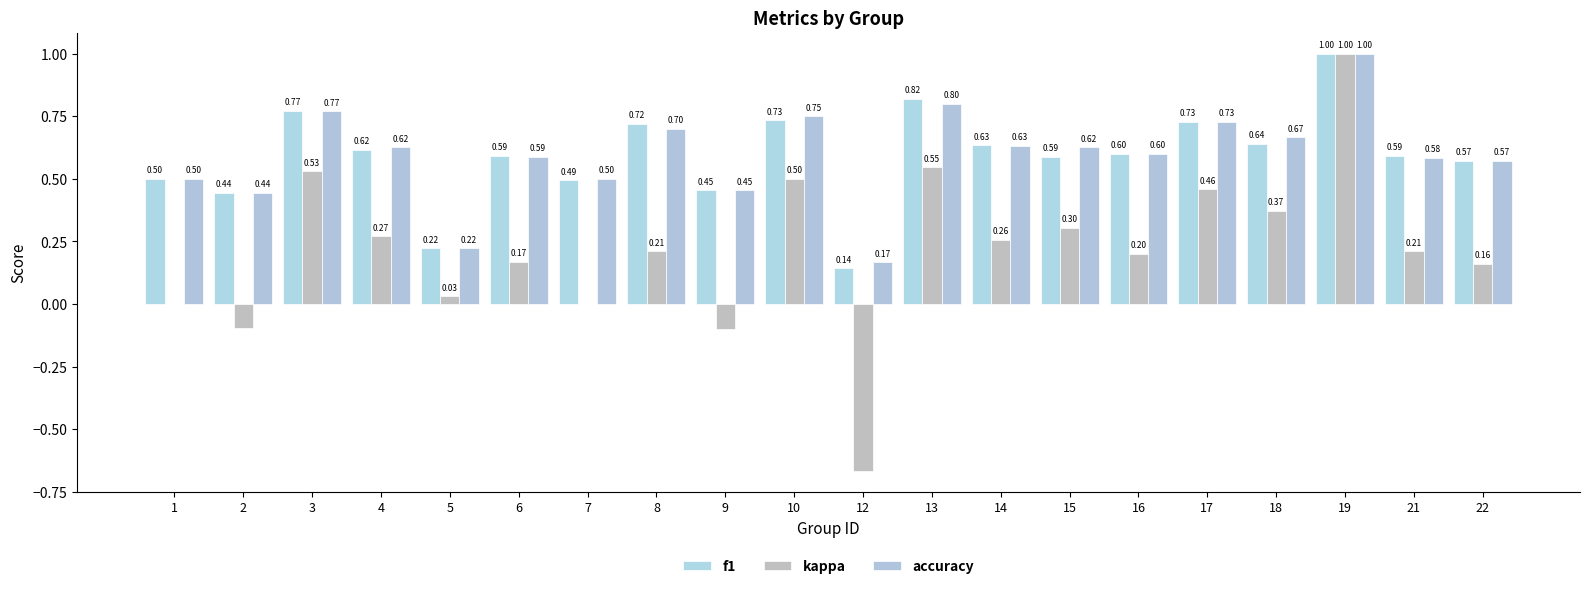

Does the chart contain stacked bars?

No